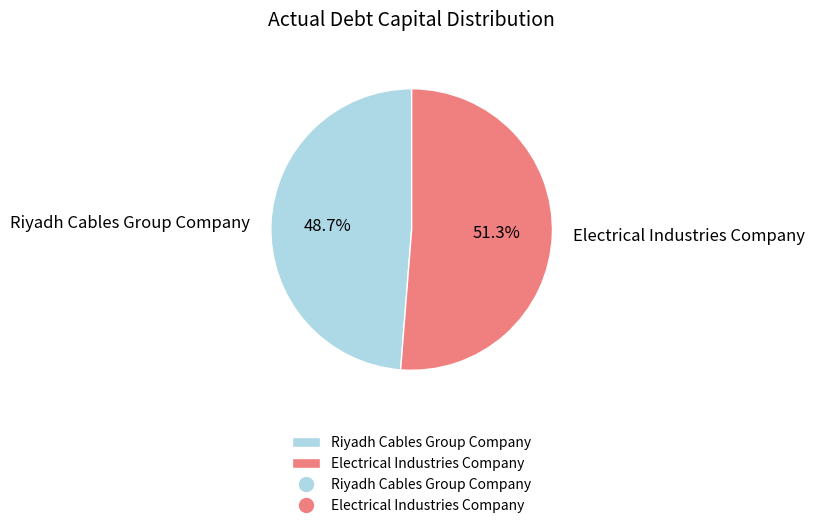

True or false: Electrical Industries Company accounts for 63% of the total.

False